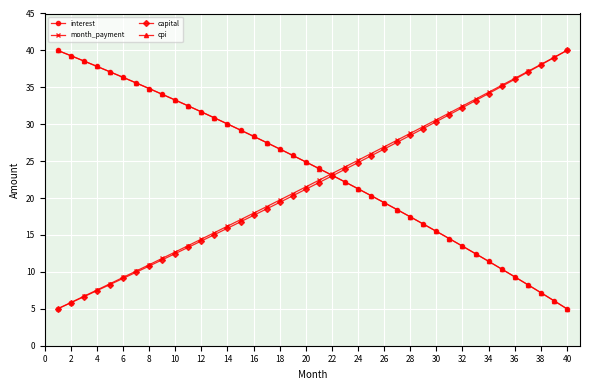

Reading left to right, list all the values displayed in this chart.

interest: 40.0	39.3	38.6	37.8	37.1	36.4	35.6	34.8	34.1	33.3	32.5	31.7	30.9	30.0	29.2	28.4	27.5	26.7	25.8	24.9	24.0	23.1	22.2	21.3	20.3	19.4	18.4	17.5	16.5	15.5	14.5	13.5	12.5	11.4	10.4	9.3	8.3	7.2	6.1	5.0
month_payment: 5.0	5.8	6.7	7.5	8.4	9.2	10.1	11.0	11.8	12.7	13.6	14.4	15.3	16.2	17.1	18.0	18.8	19.7	20.6	21.5	22.4	23.3	24.2	25.1	26.0	26.9	27.9	28.8	29.7	30.6	31.5	32.5	33.4	34.3	35.3	36.2	37.2	38.1	39.0	40.0
capital: 5.0	5.8	6.6	7.5	8.3	9.1	9.9	10.8	11.6	12.5	13.3	14.2	15.0	15.9	16.8	17.7	18.5	19.4	20.3	21.2	22.1	23.0	23.9	24.8	25.7	26.6	27.6	28.5	29.4	30.4	31.3	32.2	33.2	34.2	35.1	36.1	37.1	38.0	39.0	40.0
cpi: 40.0	39.3	38.6	37.8	37.1	36.4	35.6	34.8	34.1	33.3	32.5	31.7	30.9	30.0	29.2	28.4	27.5	26.6	25.8	24.9	24.0	23.1	22.2	21.3	20.3	19.4	18.4	17.5	16.5	15.5	14.5	13.5	12.5	11.4	10.4	9.3	8.3	7.2	6.1	5.0